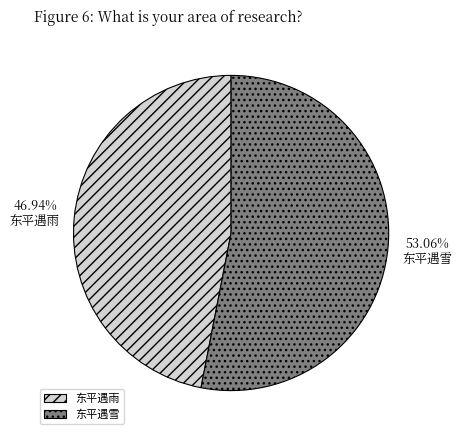

Which has a higher value, 东平遇雪 or 东平遇雨?

东平遇雪